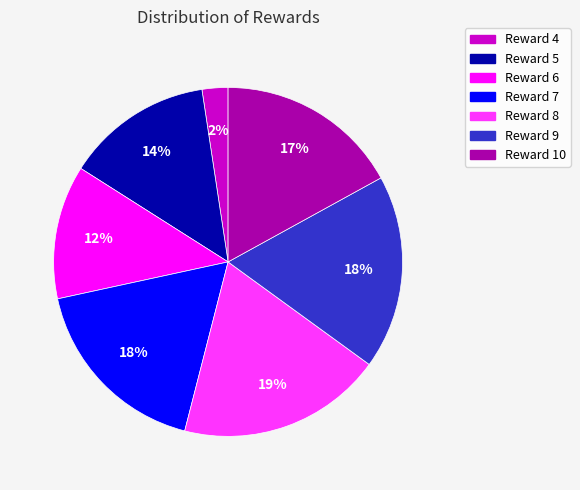

Which category has the biggest portion of the pie?

Reward 8